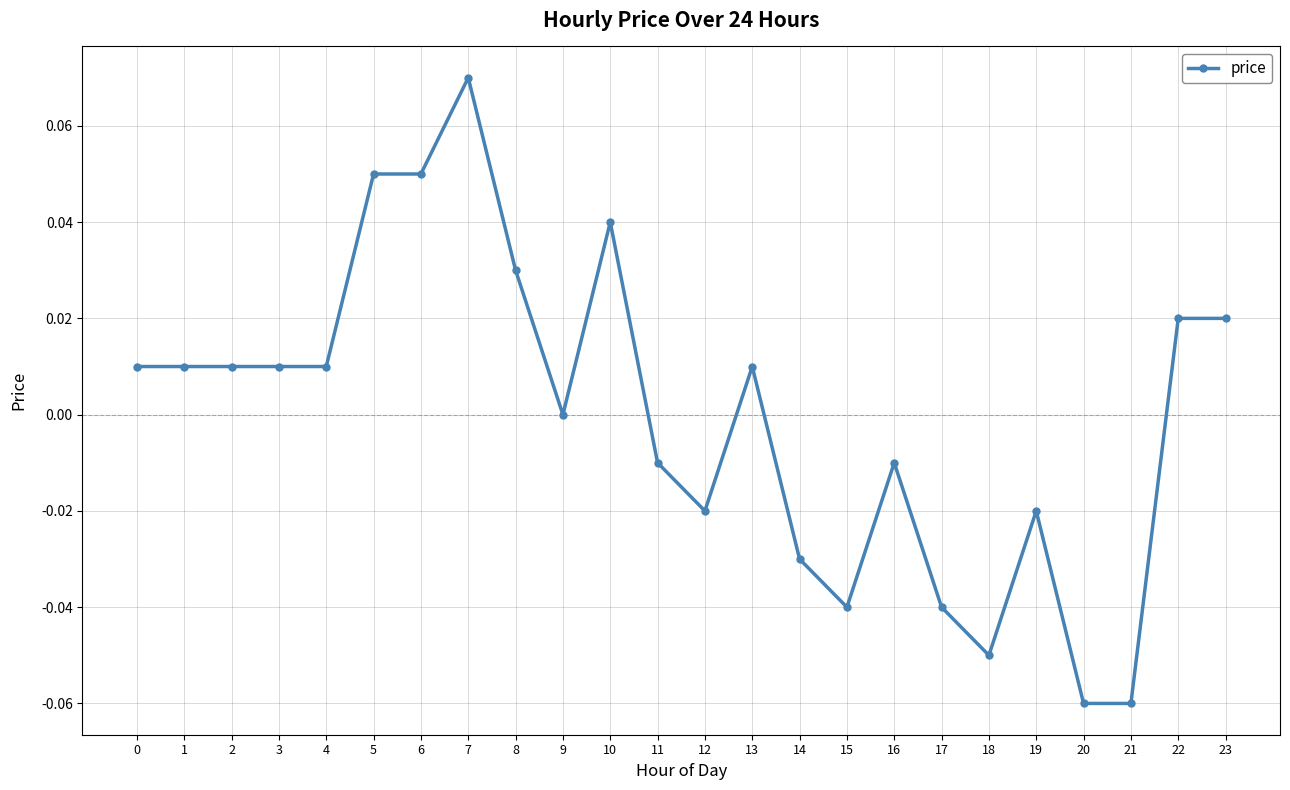

Between 6 and 3, which is larger?

6